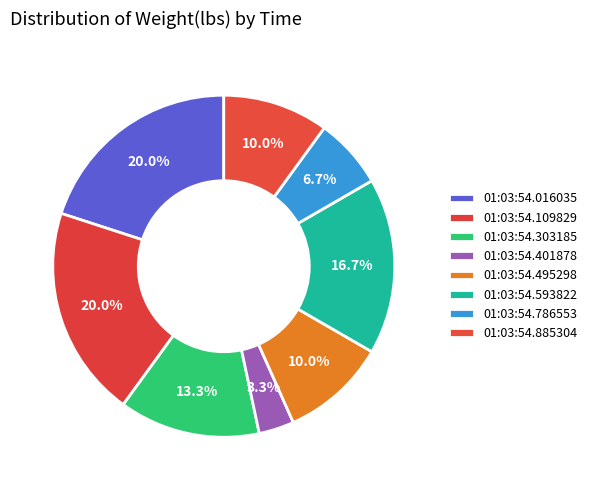

Is it true that 01:03:54.495298 is 1% of the pie?

False